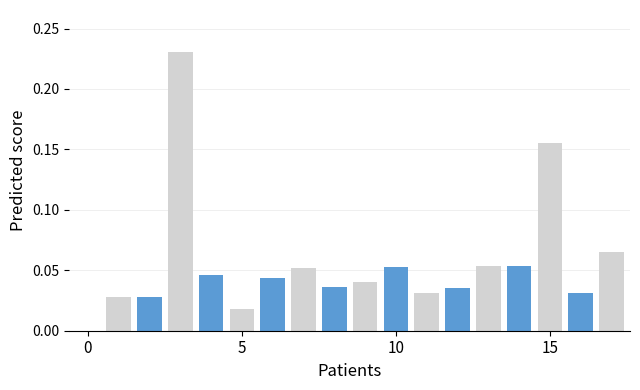

What is the sum of all values?

1.0